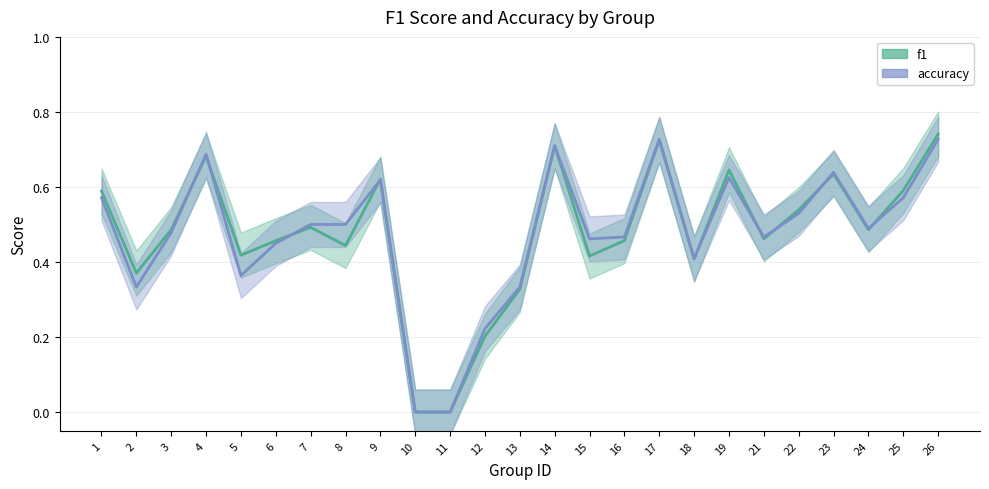

List the labels in order of accuracy value, largest first.

17, 26, 14, 4, 23, 19, 9, 1, 25, 22, 7, 8, 24, 3, 16, 21, 15, 6, 18, 5, 2, 13, 12, 10, 11